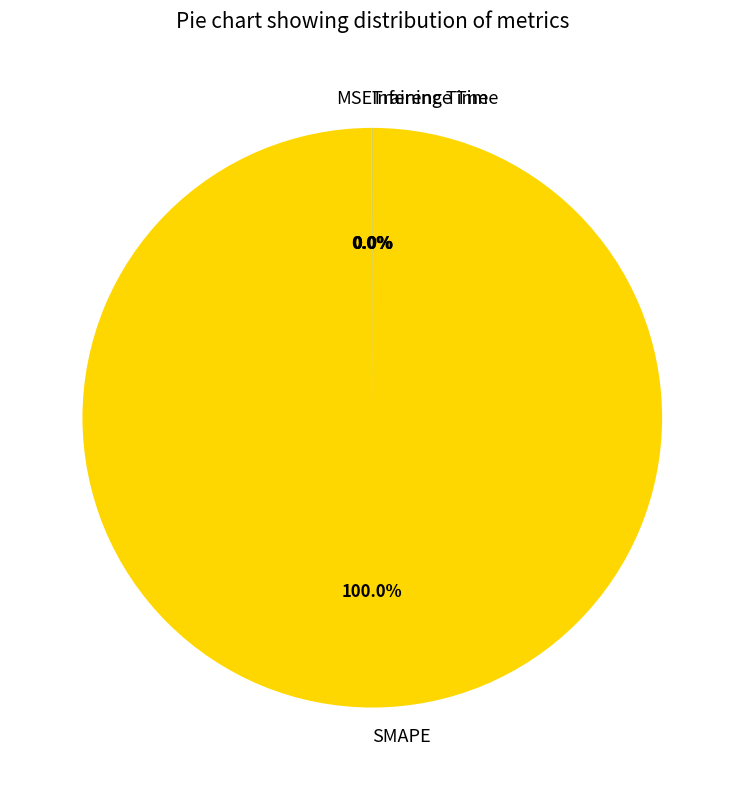

Which slice is the largest?

SMAPE